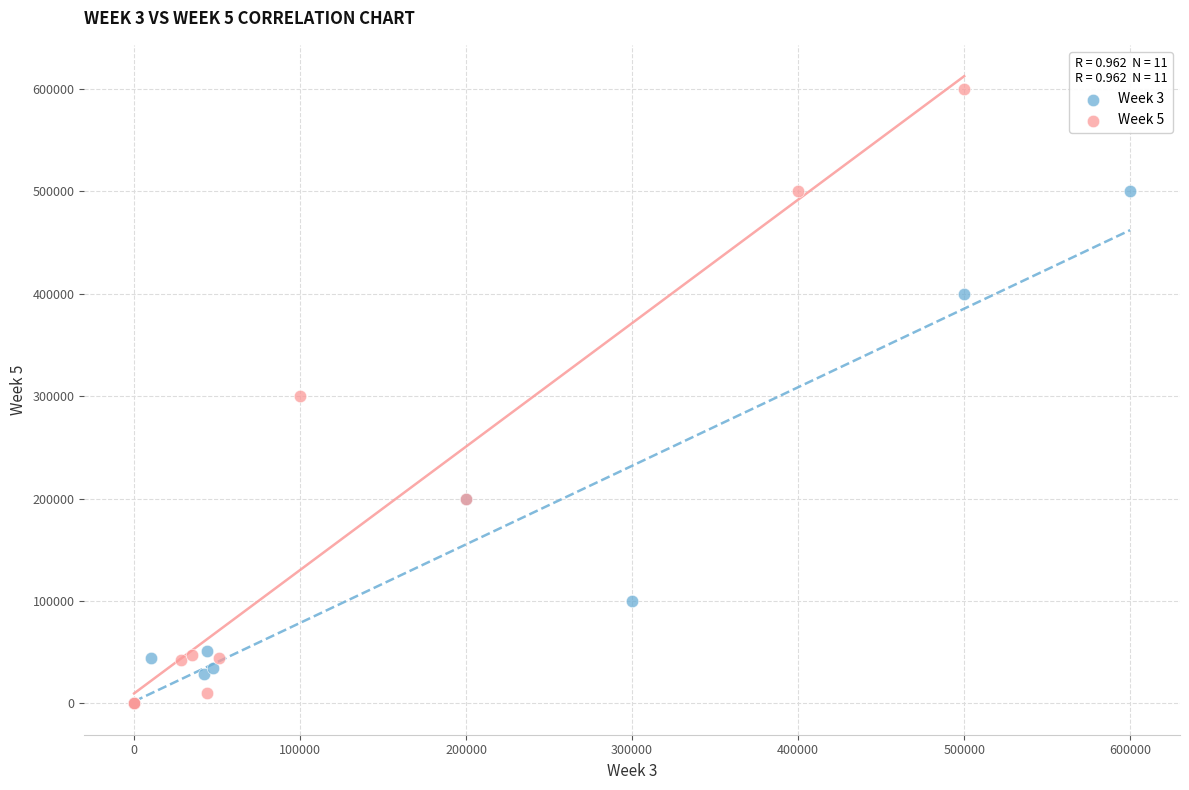

Which series has the largest Y range (max minus min)?

Week 5